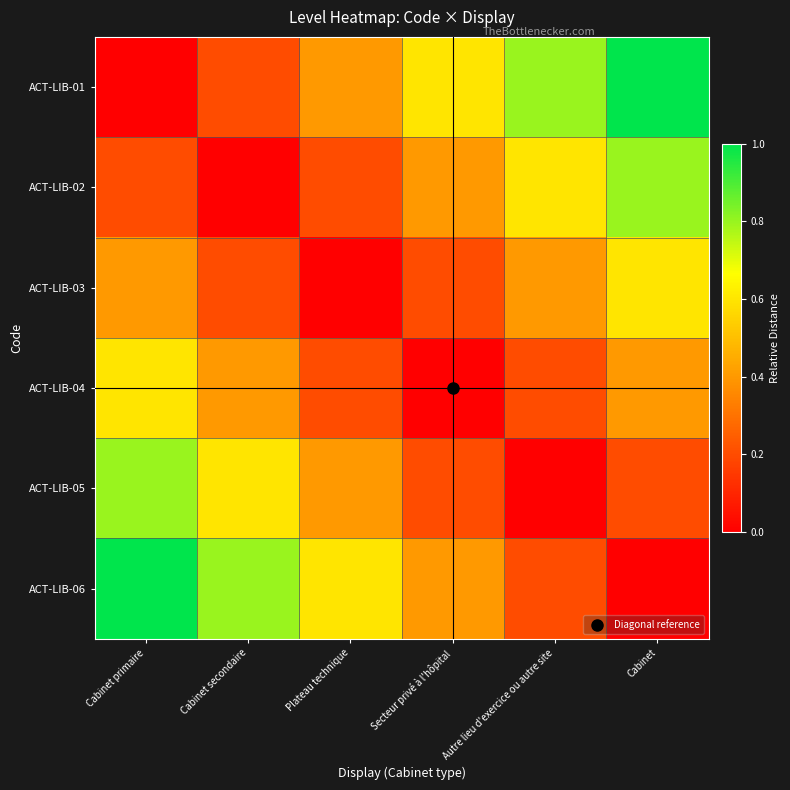

What is the difference between the highest and lowest values at Cabinet primaire?

1.0